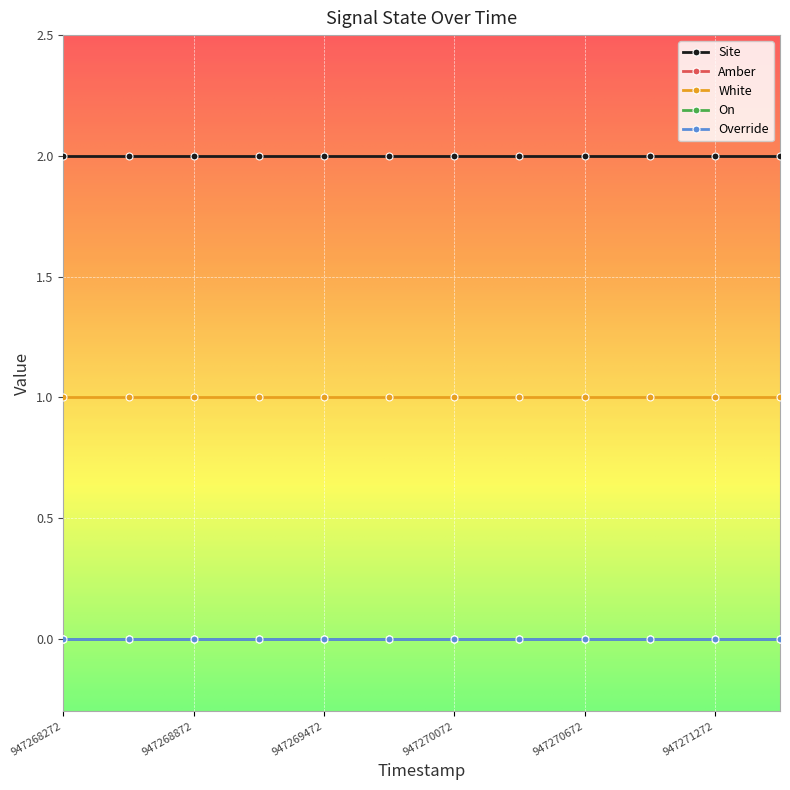

Does the chart have visible grid lines?

Yes